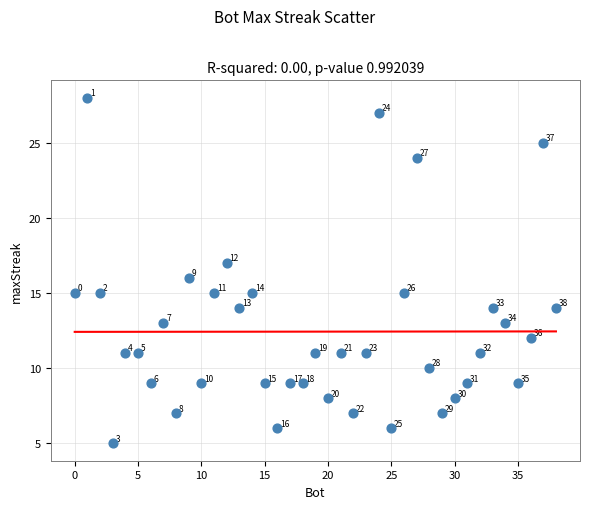

What Y value in the scatter plot is closest to 16?

16